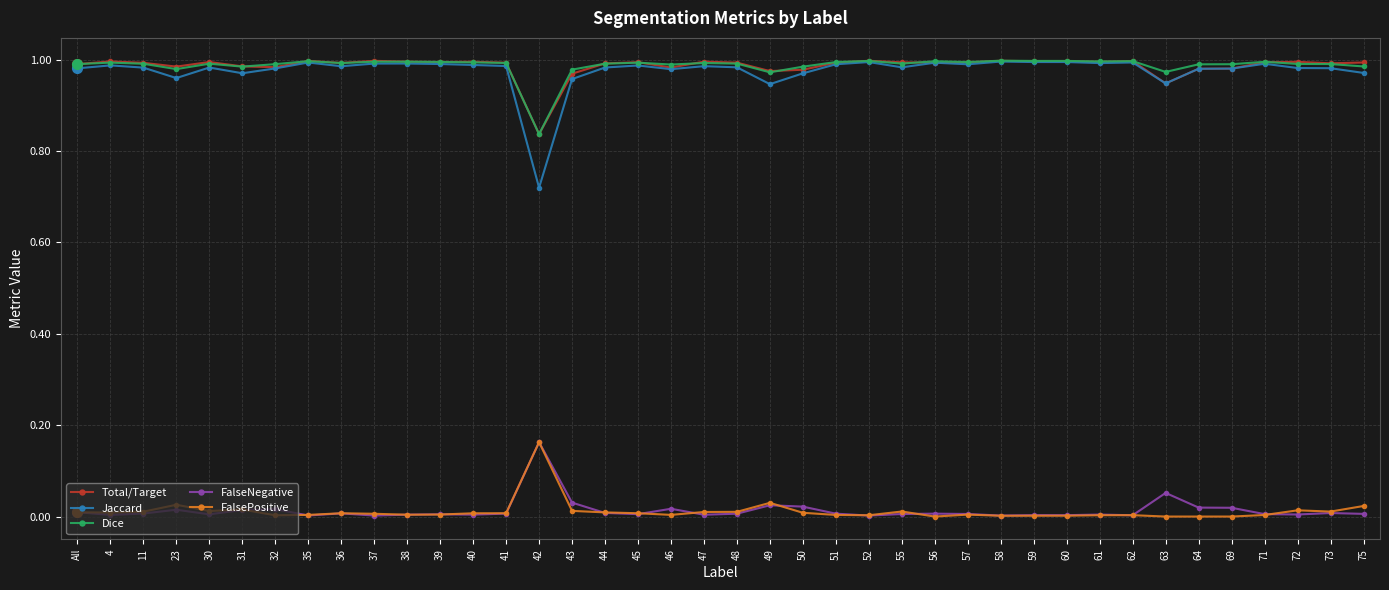

The value of Jaccard at 42 is 0.3. True or false?

False